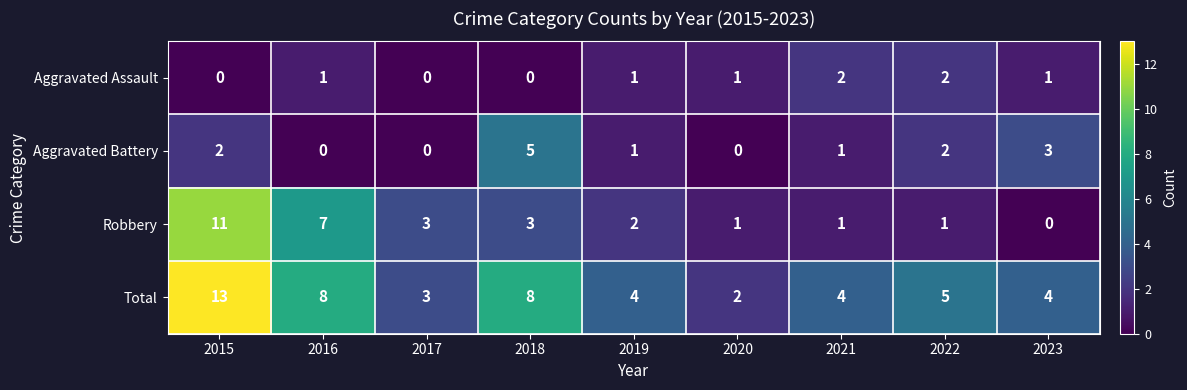

Rank the series by their maximum value, from highest to lowest.

Total, Robbery, Aggravated Battery, Aggravated Assault